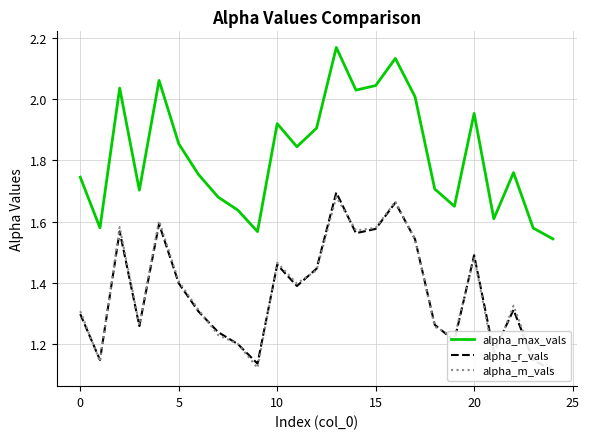

Between 9 and 11, which is larger?

11